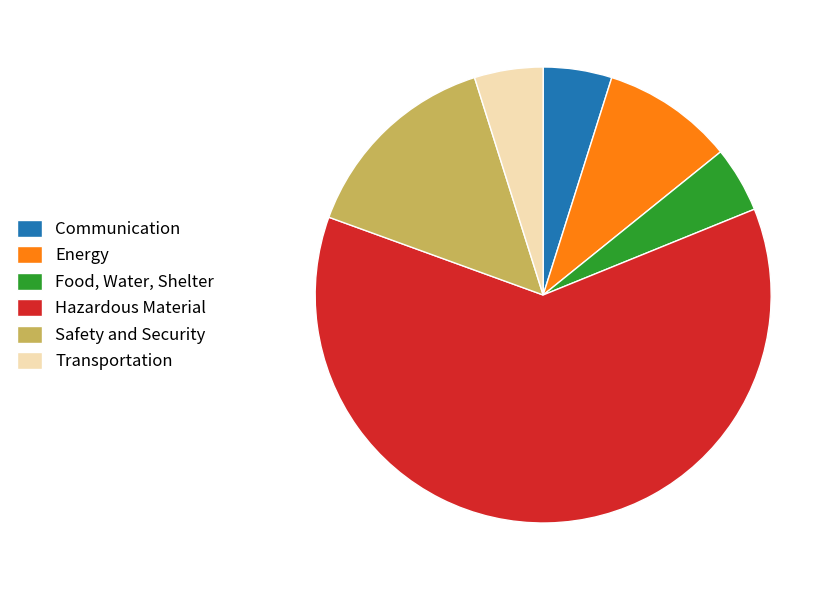

Is there a majority slice in this chart?

Yes